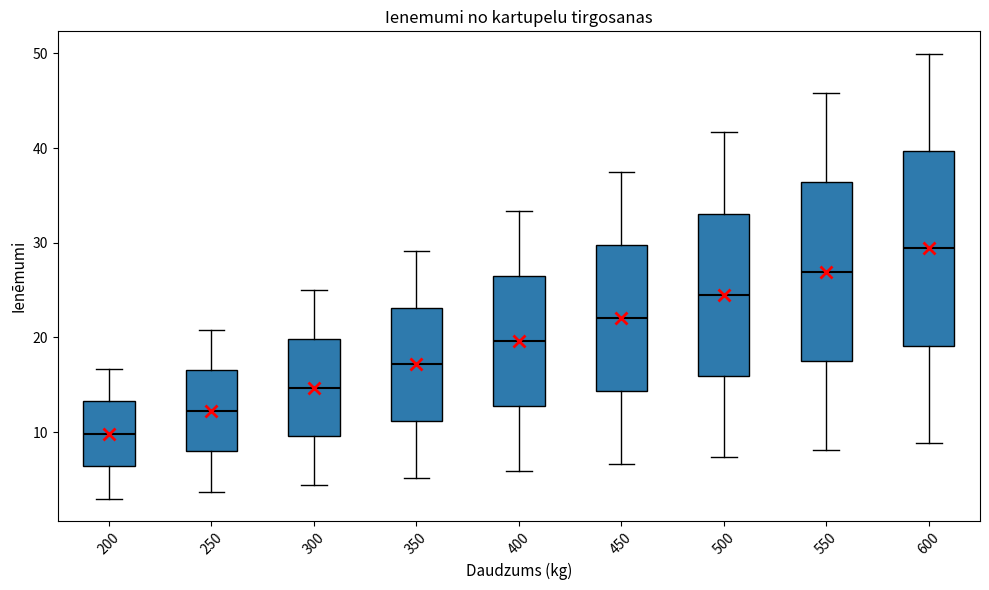

Reading left to right, transcribe this box plot: for each box, give where its median line is, the range the box spans, and where its two whiskers end, as read against the y-axis. The values are not printed on the chart, so give them approximately, as read against the axis.

200: median 10, box 6 to 13, whiskers 3 to 17
250: median 12, box 8 to 17, whiskers 4 to 21
300: median 15, box 10 to 20, whiskers 4 to 25
350: median 17, box 11 to 23, whiskers 5 to 29
400: median 20, box 13 to 26, whiskers 6 to 33
450: median 22, box 14 to 30, whiskers 7 to 37
500: median 25, box 16 to 33, whiskers 7 to 42
550: median 27, box 18 to 36, whiskers 8 to 46
600: median 29, box 19 to 40, whiskers 9 to 50